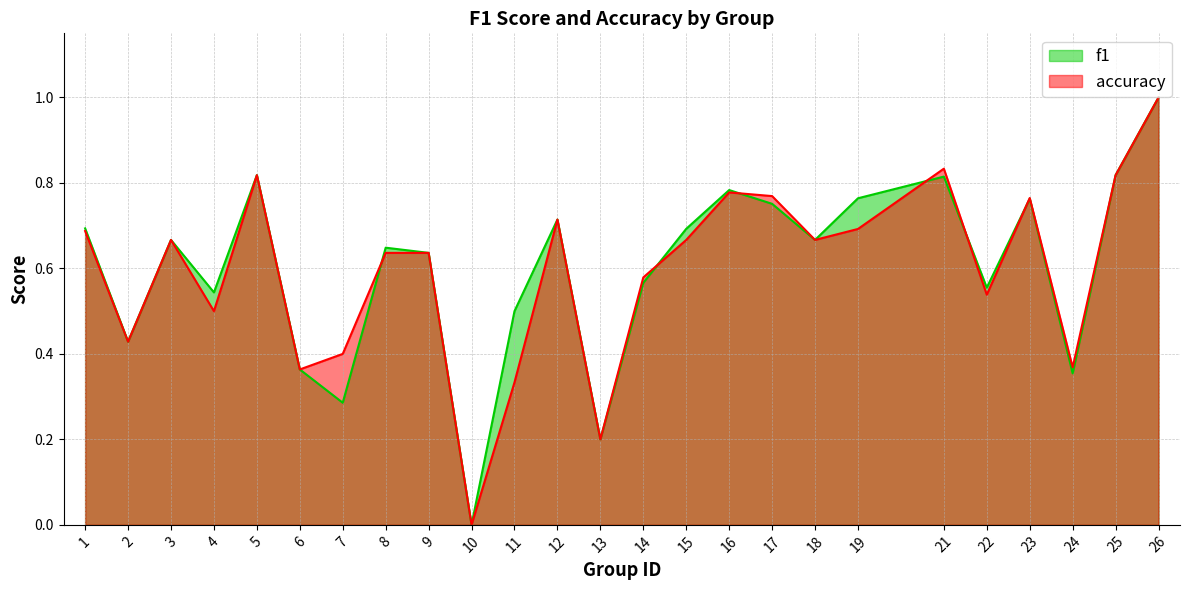

At which category does accuracy reach its first local peak?

3